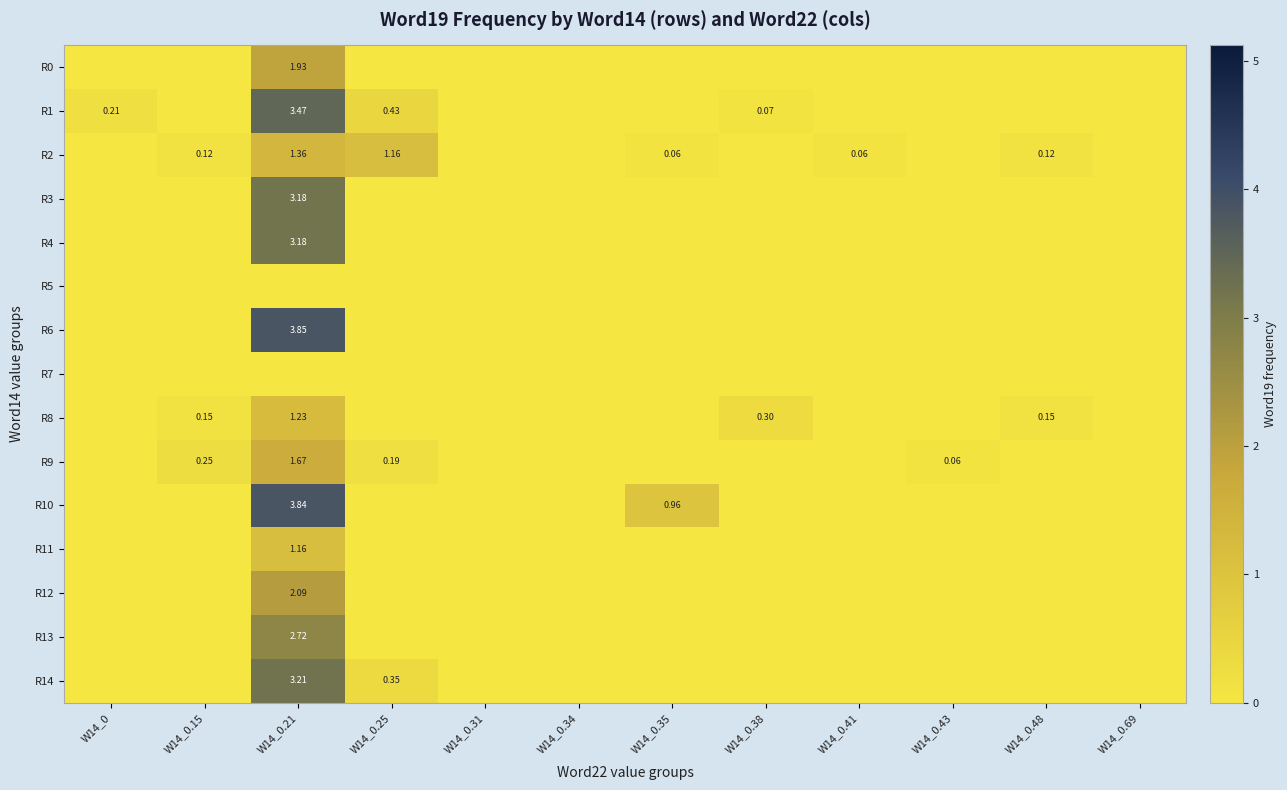

Which category has the highest value in the R9 series?

W14_0.21